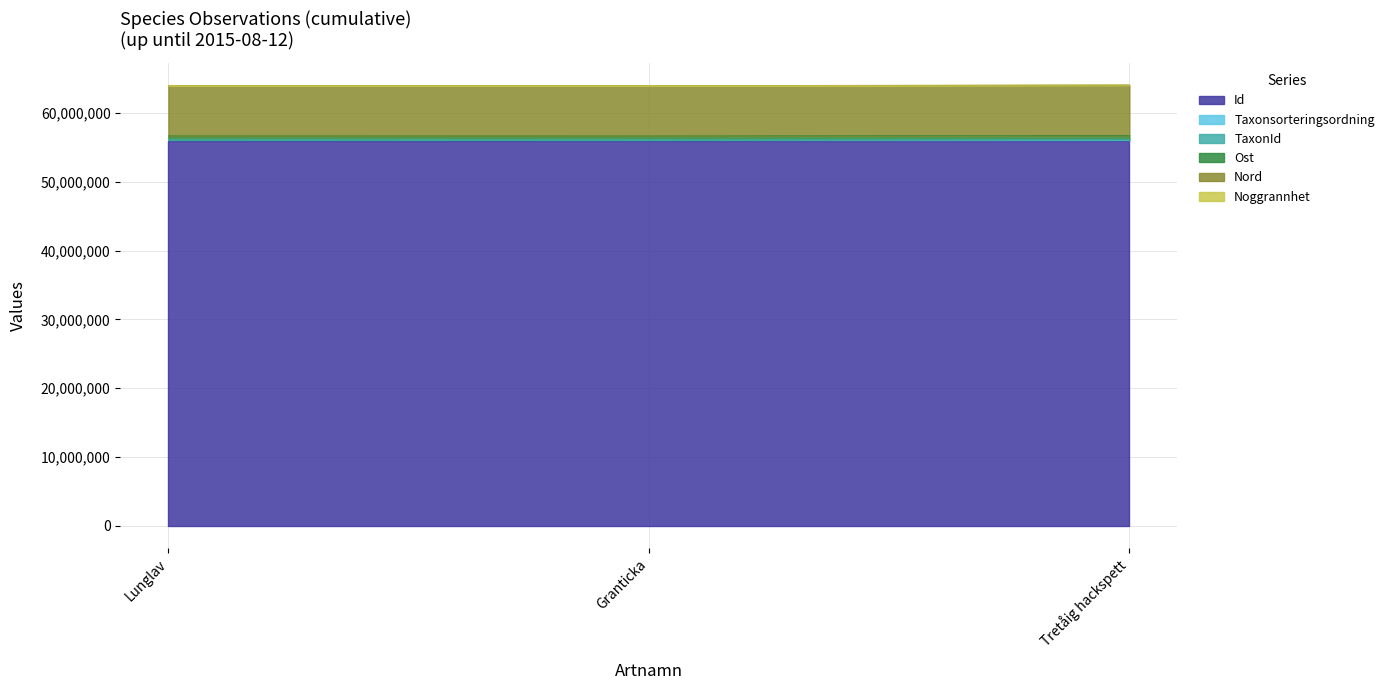

Which category has the highest value across all series?

Tretåig hackspett